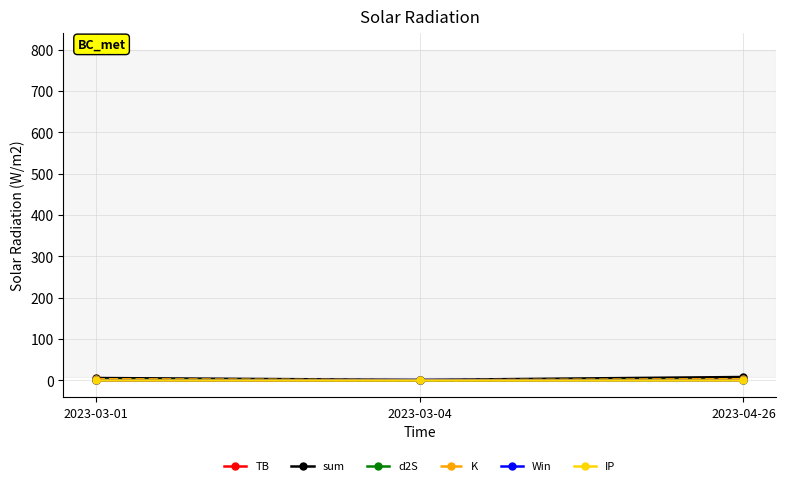

What is the label of the 1st point from the right?

2023-04-26